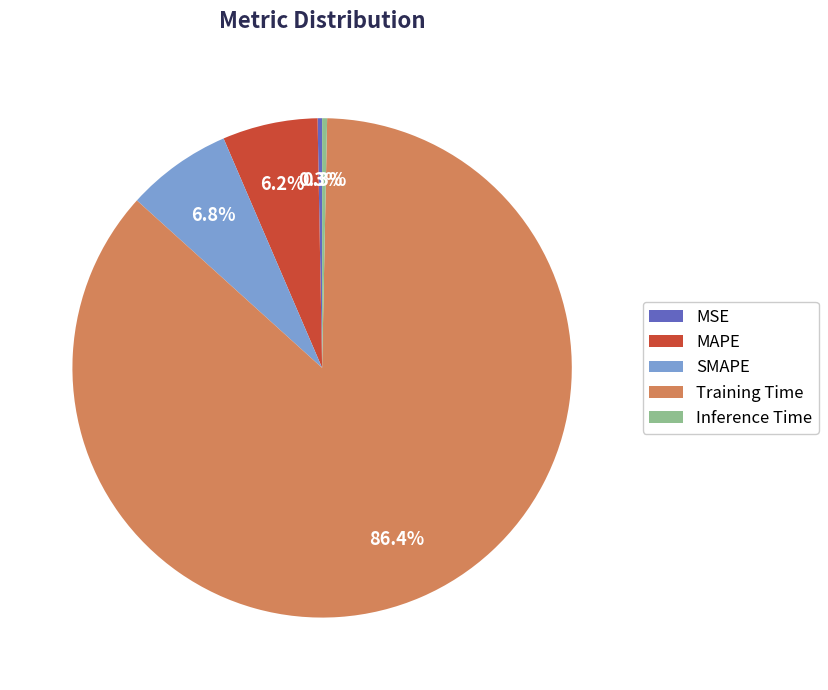

Which category has the biggest portion of the pie?

Training Time